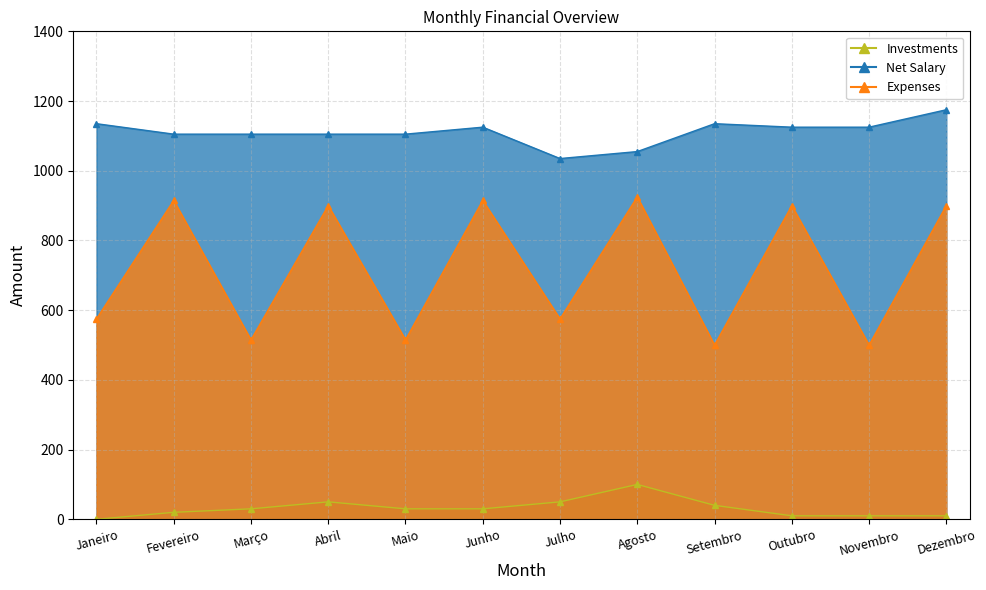

True or false: Investments and Net Salary intersect in this chart.

False